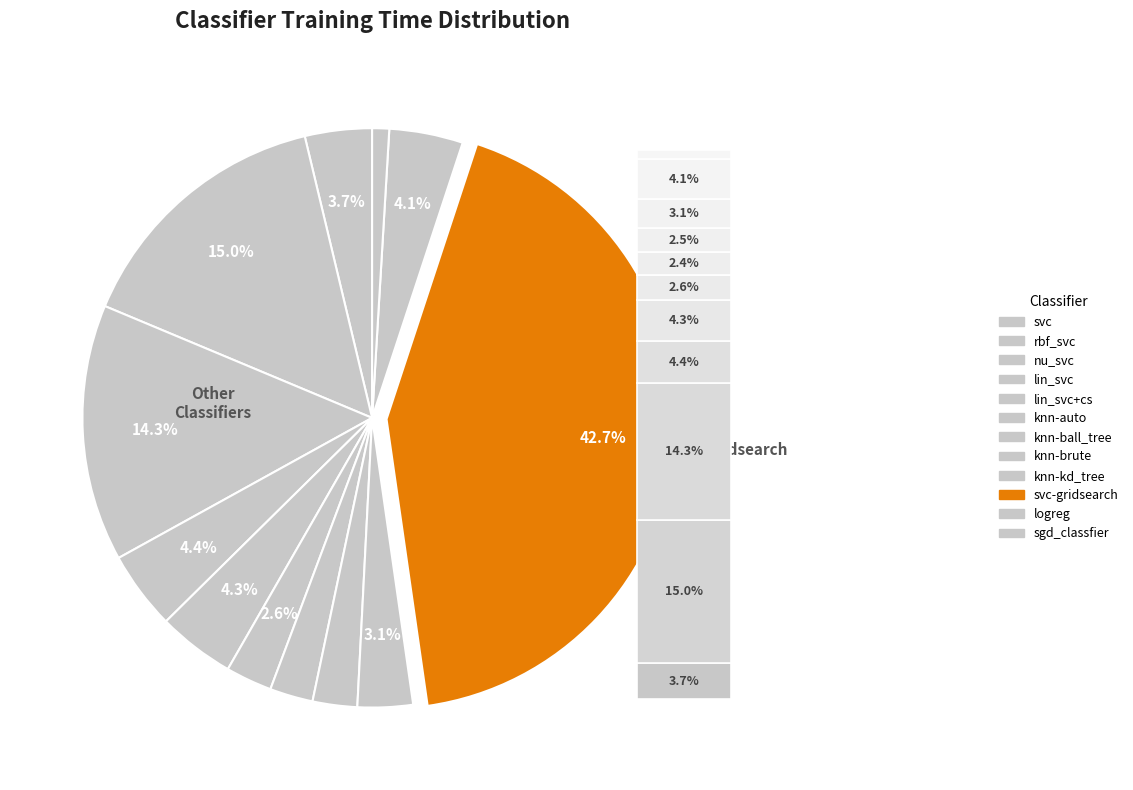

To the nearest percent, what is the combined percentage of knn-brute and knn-ball_tree?

5%